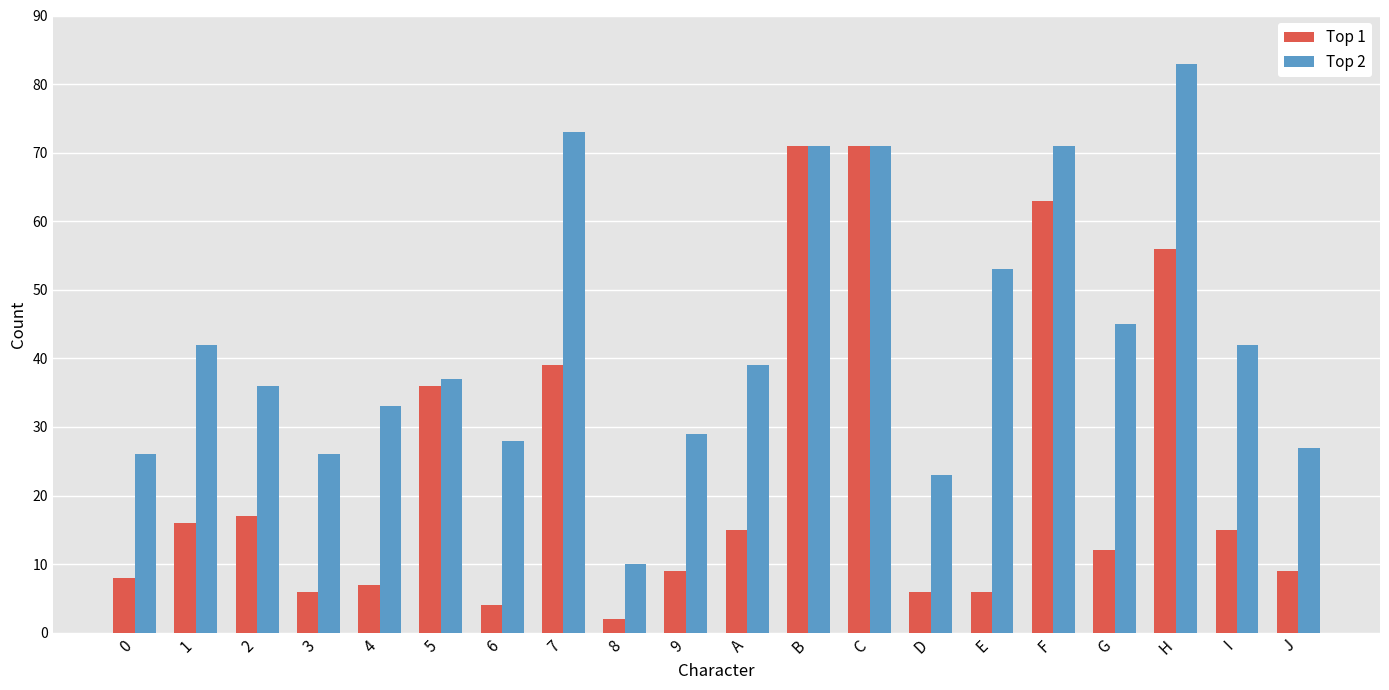

What is the label of the 15th bar from the left?

E